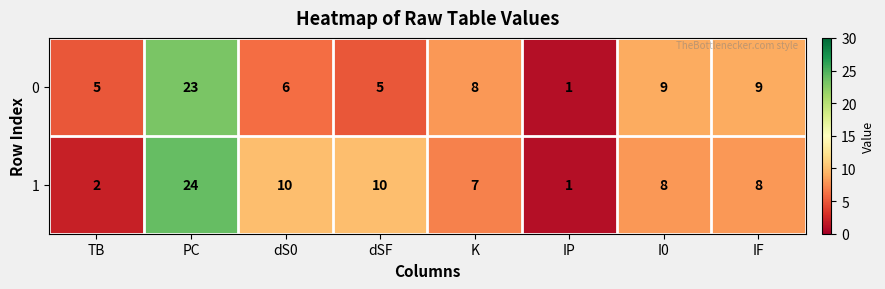

What is the total value across all series at PC?

47